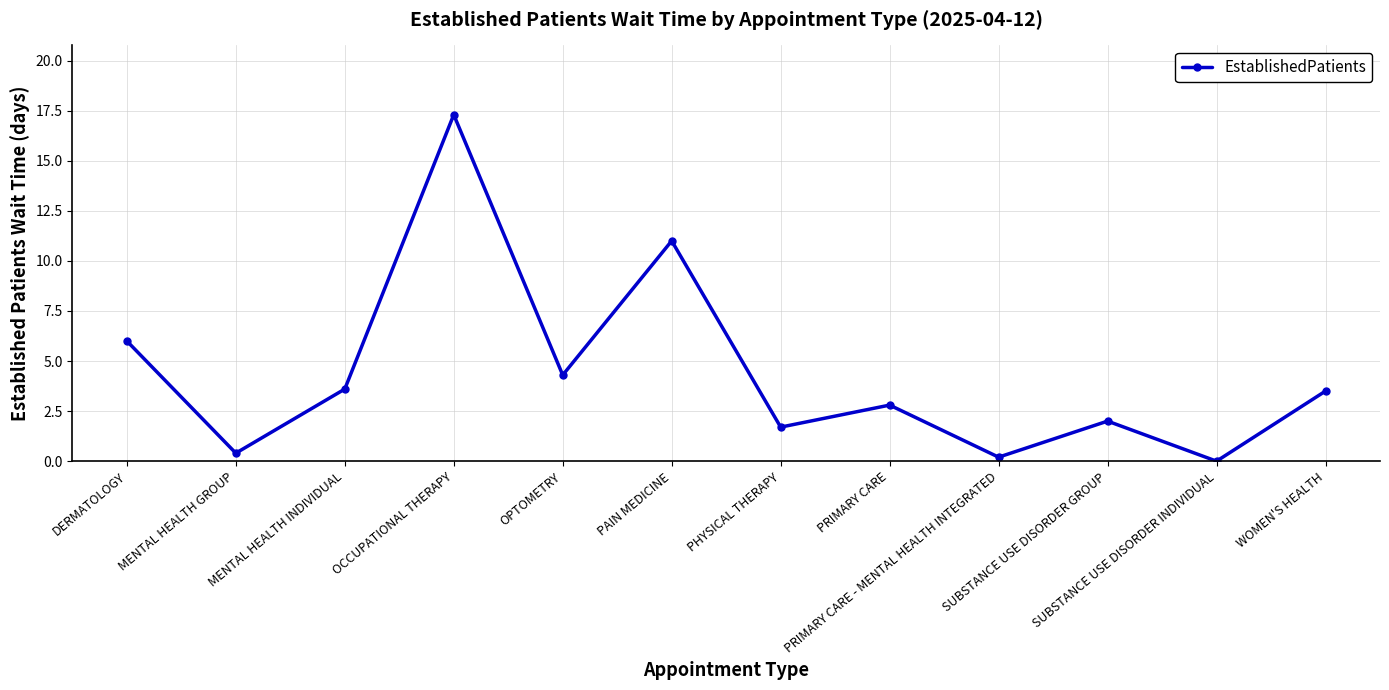

What is the label of the 9th point from the left?

PRIMARY CARE - MENTAL HEALTH INTEGRATED